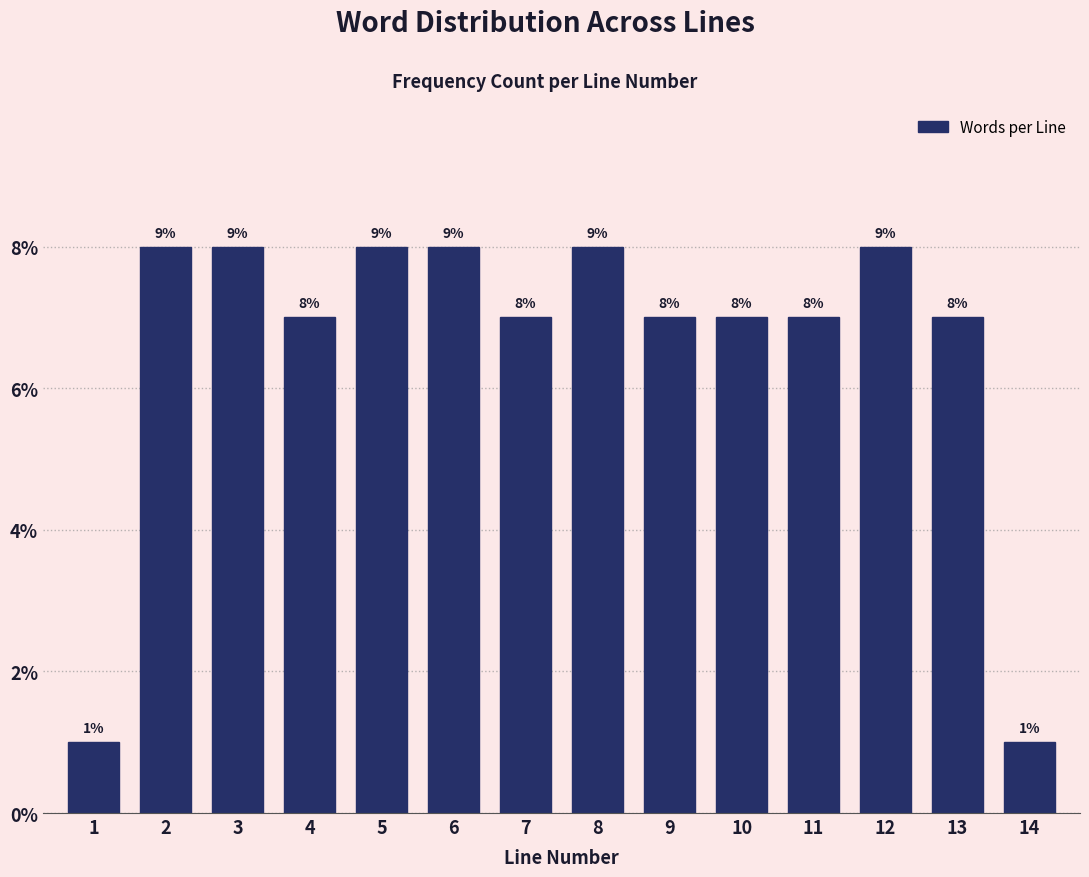

Reading right to left, extract all data points from this chart.

1	7	8	7	7	7	8	7	8	8	7	8	8	1